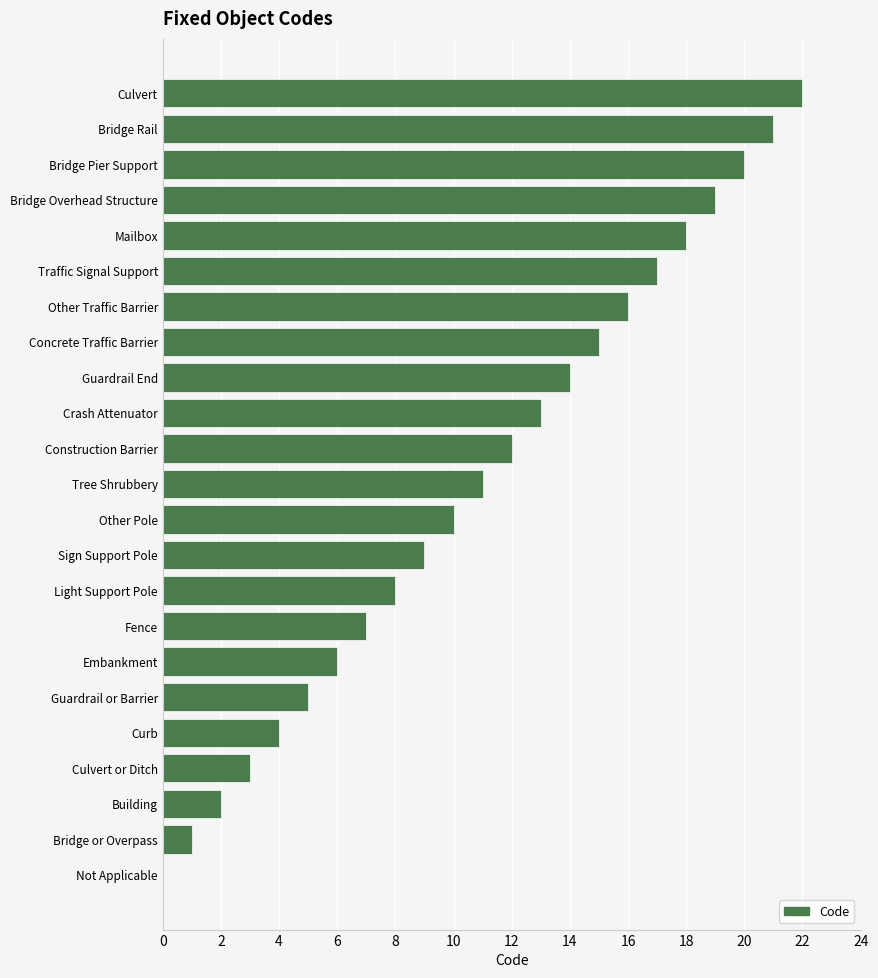

Does the chart contain stacked bars?

No